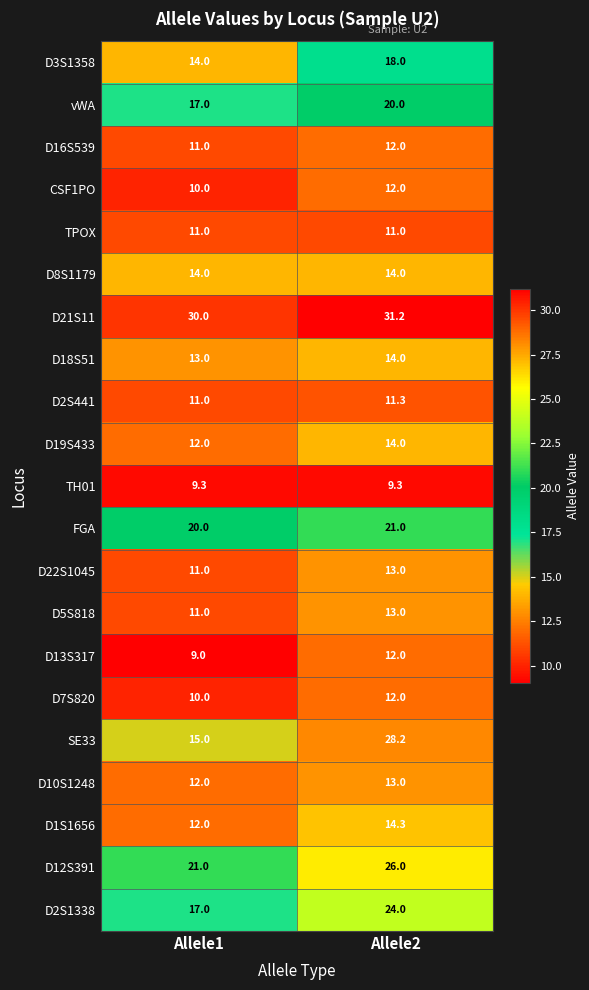

Which series has the widest spread of values?

SE33